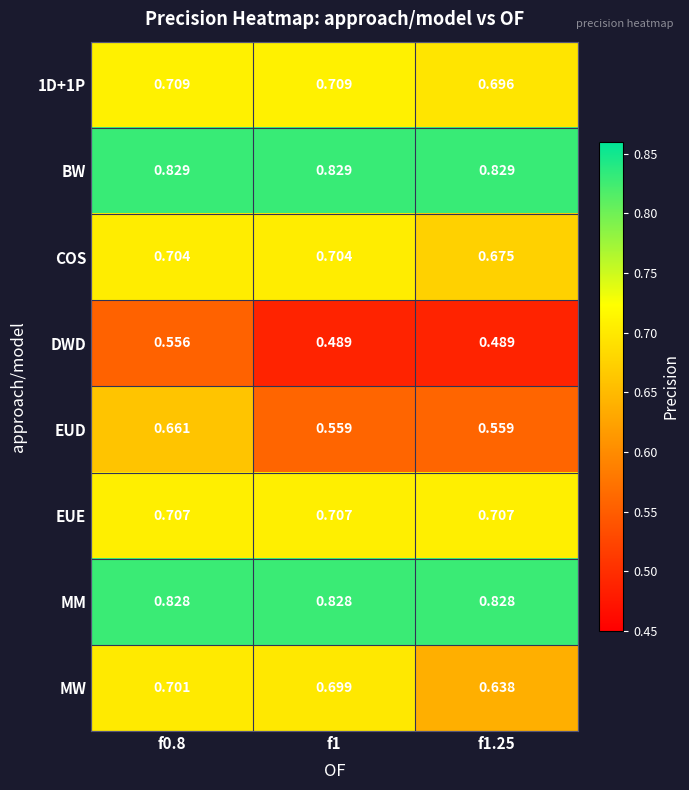

Which series changed the most between f1 and f1.25?

MW